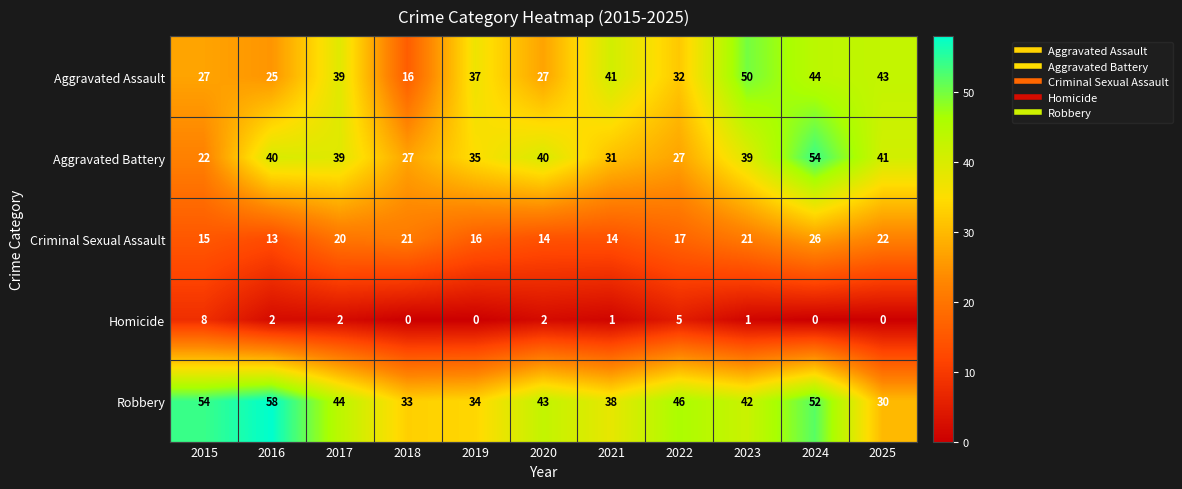

Rank the series by their maximum value, from highest to lowest.

Robbery, Aggravated Battery, Aggravated Assault, Criminal Sexual Assault, Homicide